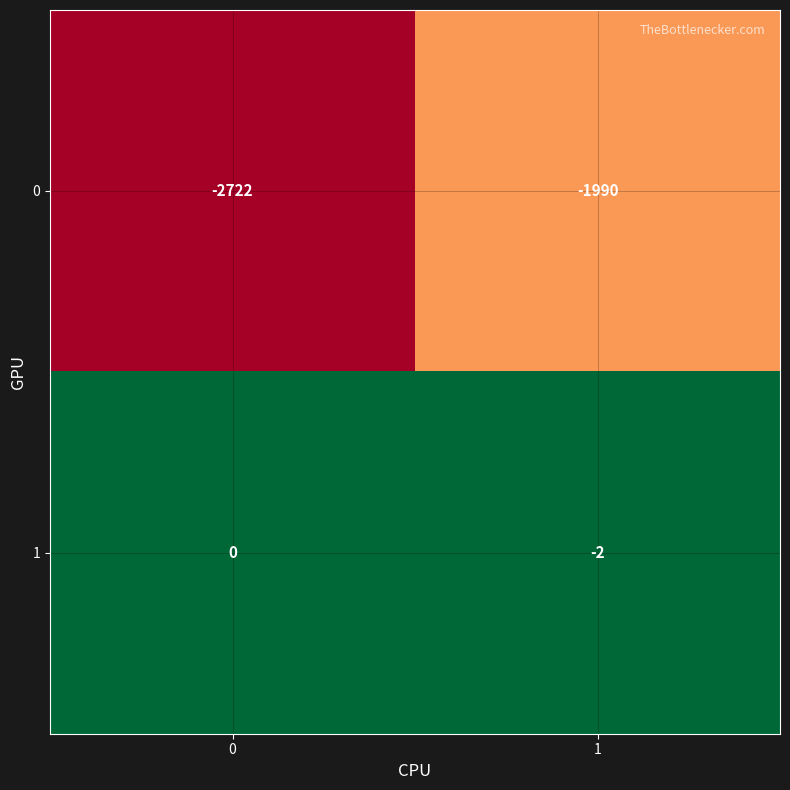

Which series has the widest spread of values?

0